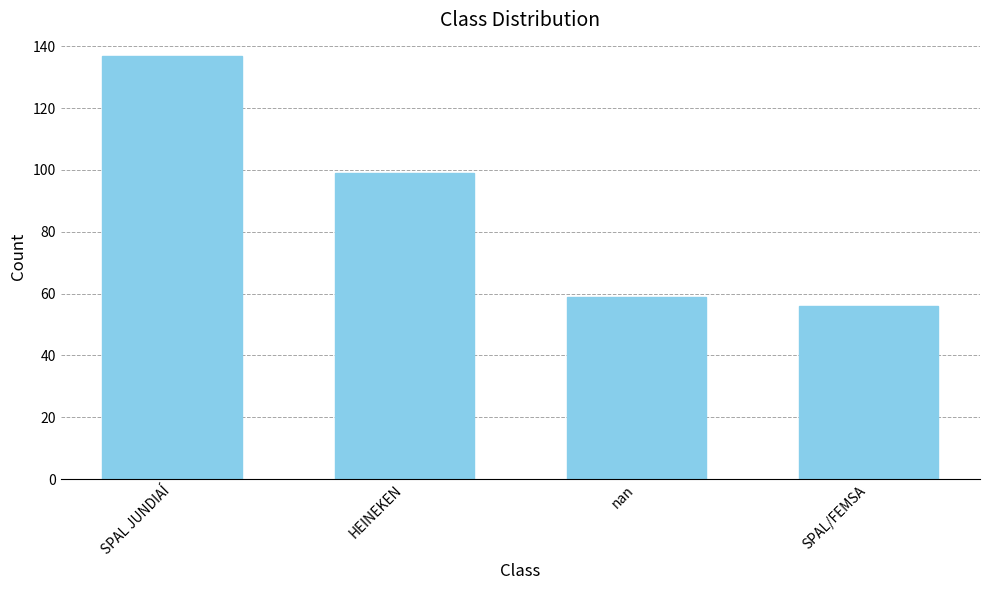

How many bars are there in total?

4